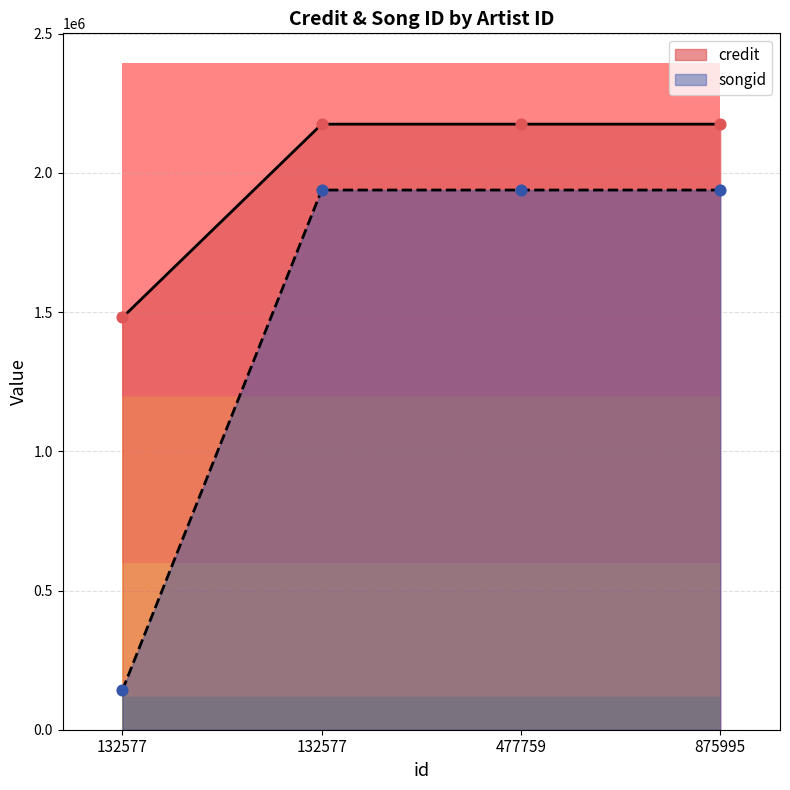

What are all the series names shown in the legend?

credit, songid